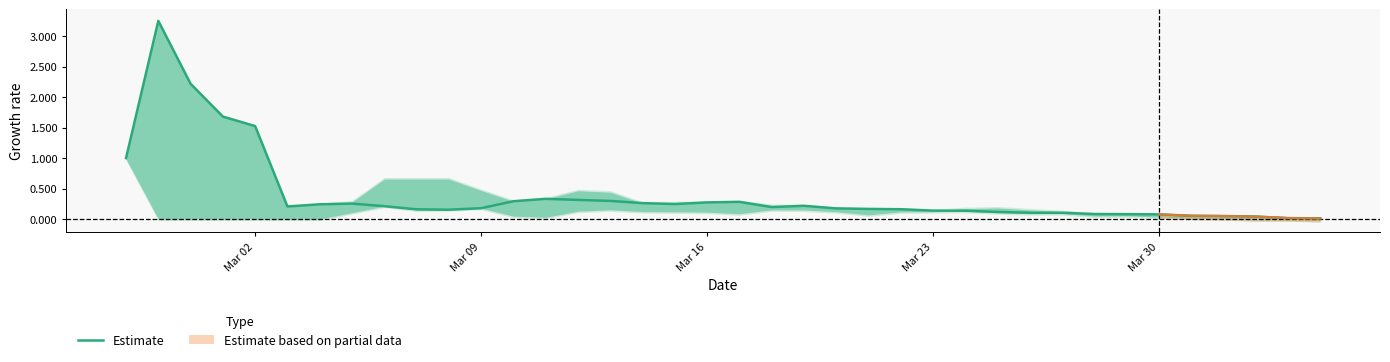

How many lines are shown in the chart?

1